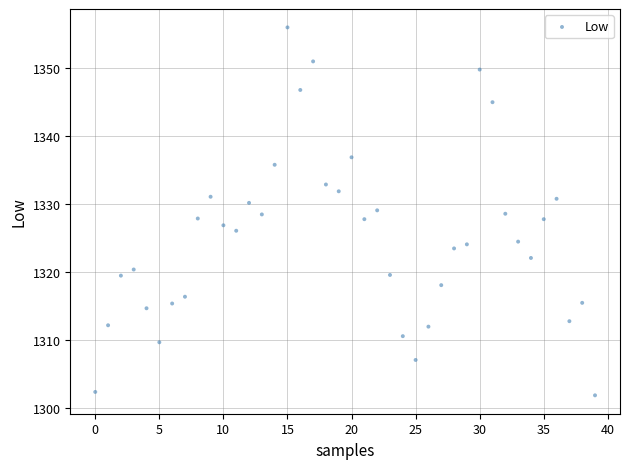

What is the range of Y values (max minus min)?

54.1